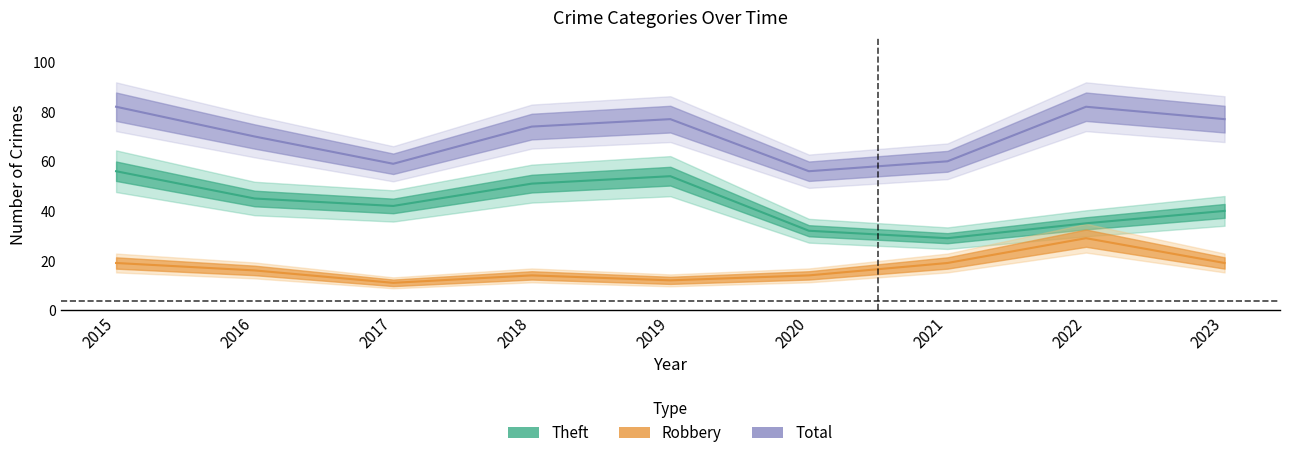

What is the maximum value shown in the chart?

82